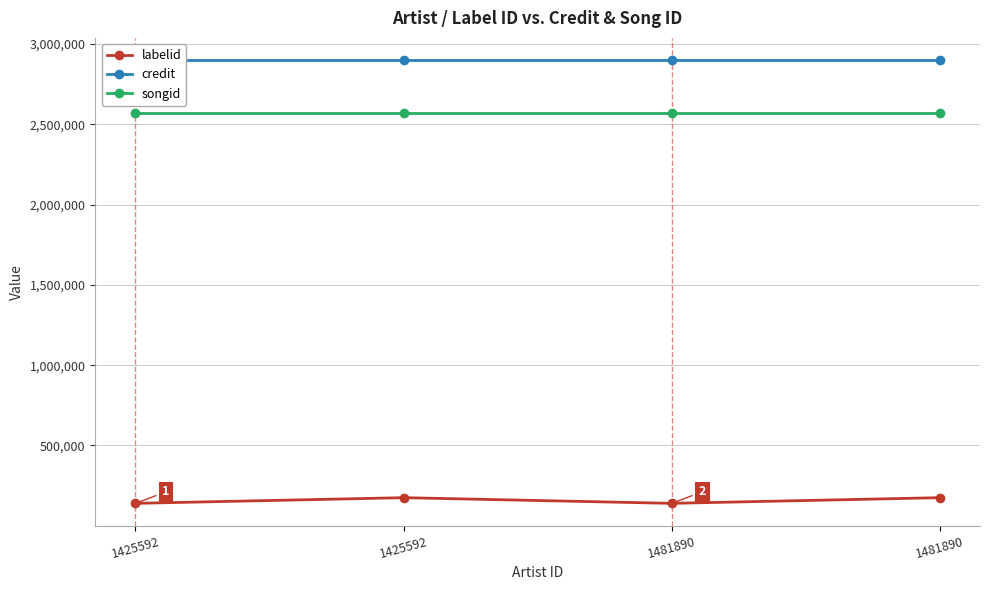

Rank the series by their maximum value, from highest to lowest.

credit, songid, labelid